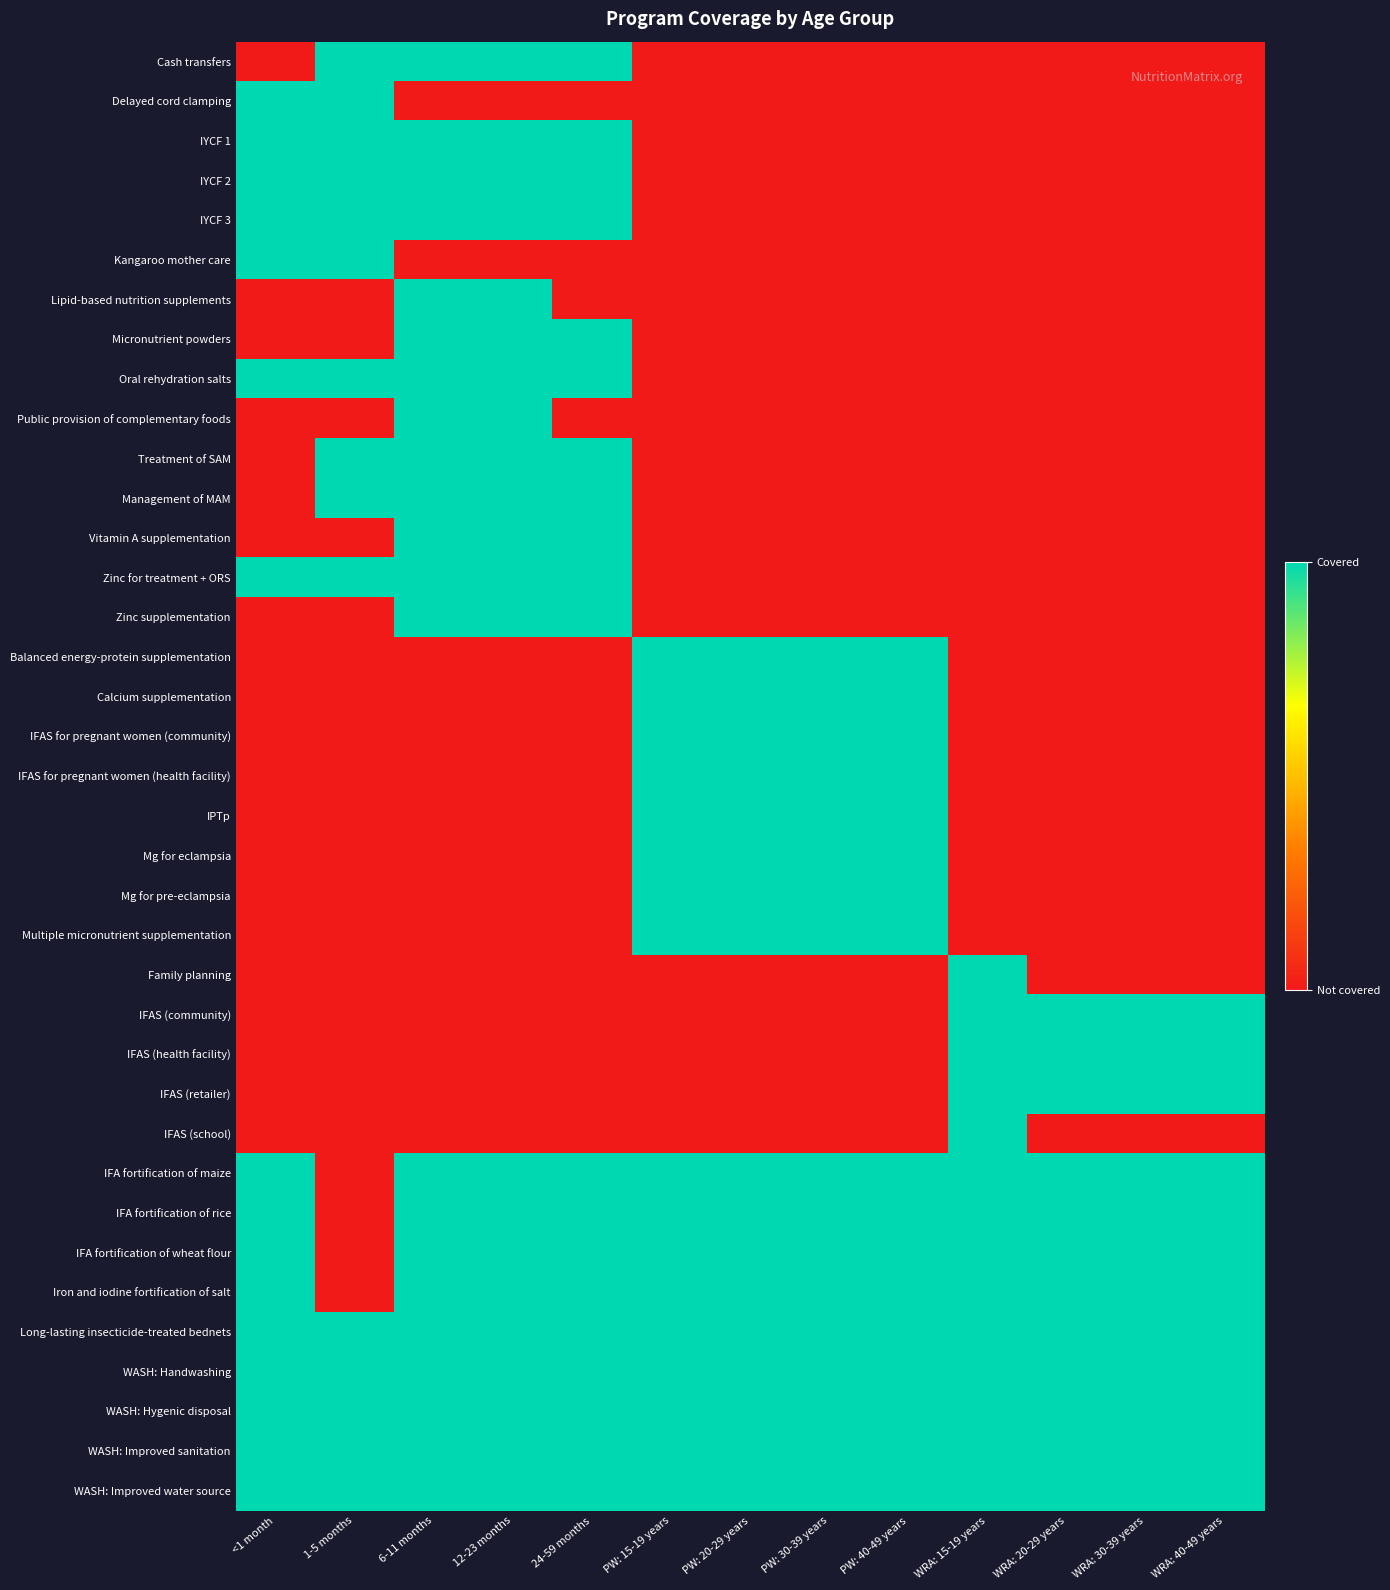

At how many categories does at least one series exceed 0?

13